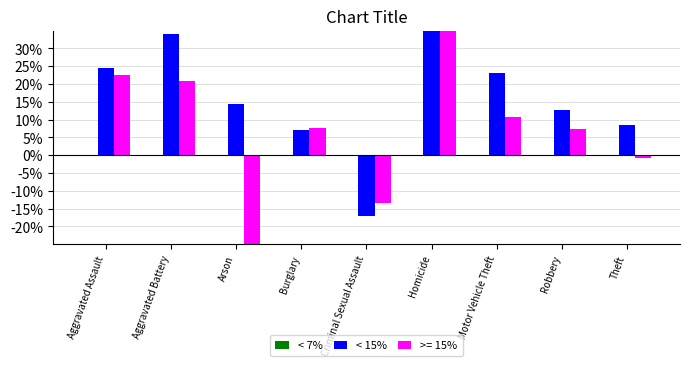

What is the difference between the < 15% values at Criminal Sexual Assault and Theft?

25.6